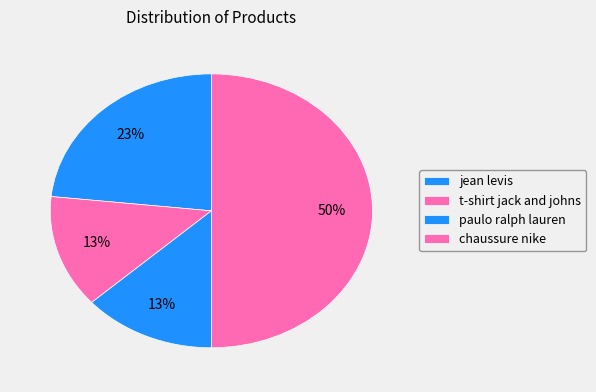

To the nearest percent, what portion does chaussure nike represent?

50%